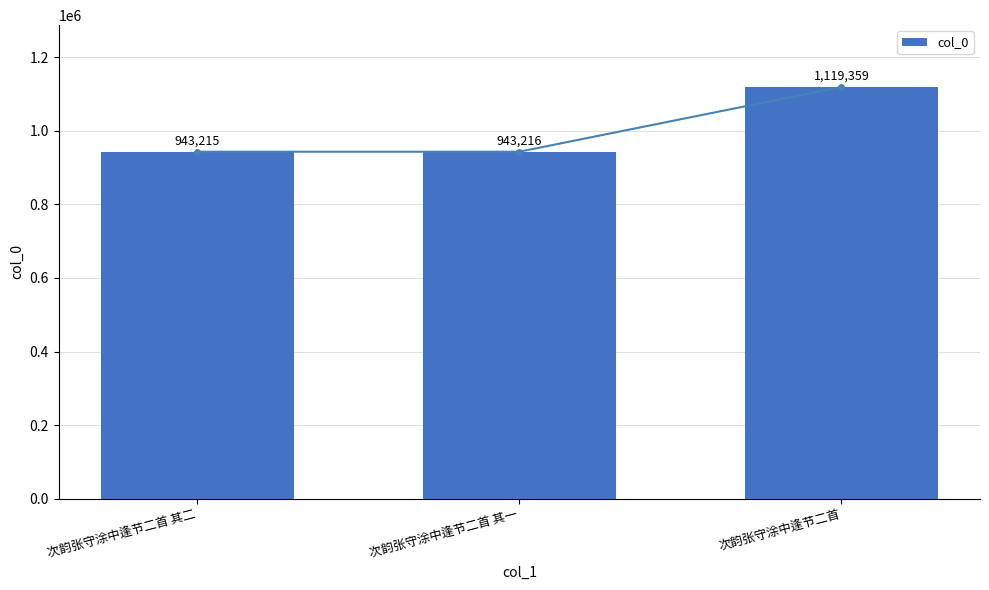

Between 次韵张守涂中逢节二首 其二 and 次韵张守涂中逢节二首 其一, which is larger?

次韵张守涂中逢节二首 其一